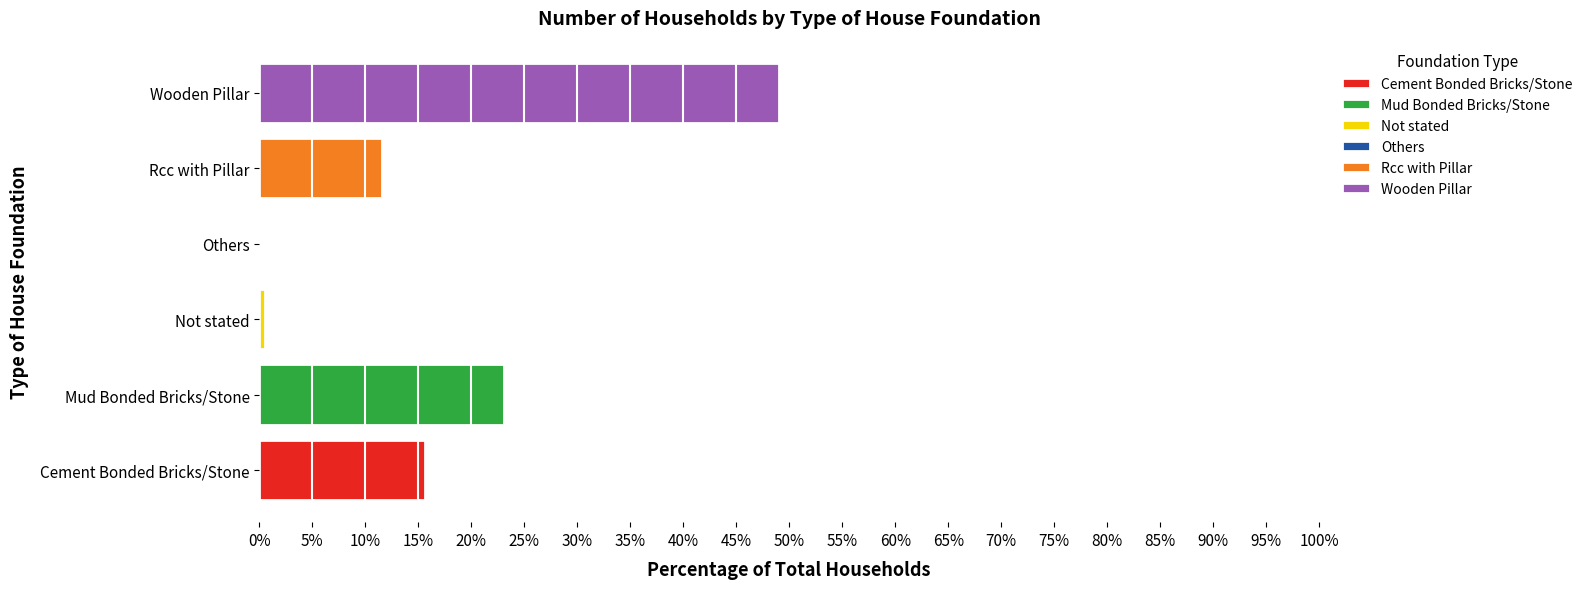

Reading right to left, transcribe all the data shown in this chart.

Wooden Pillar=3388	Rcc with Pillar=798	Others=14	Not stated=39	Mud Bonded Bricks/Stone=1599	Cement Bonded Bricks/Stone=1078